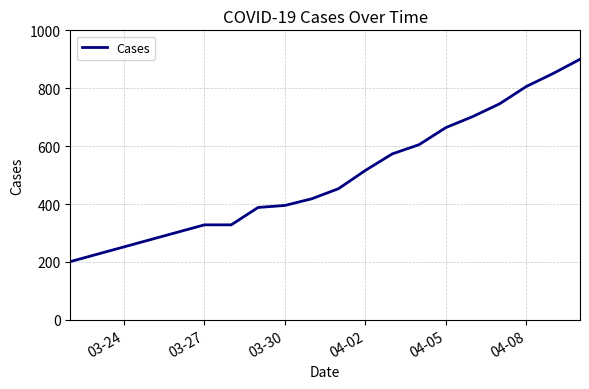

What is the sum of all values?

8874